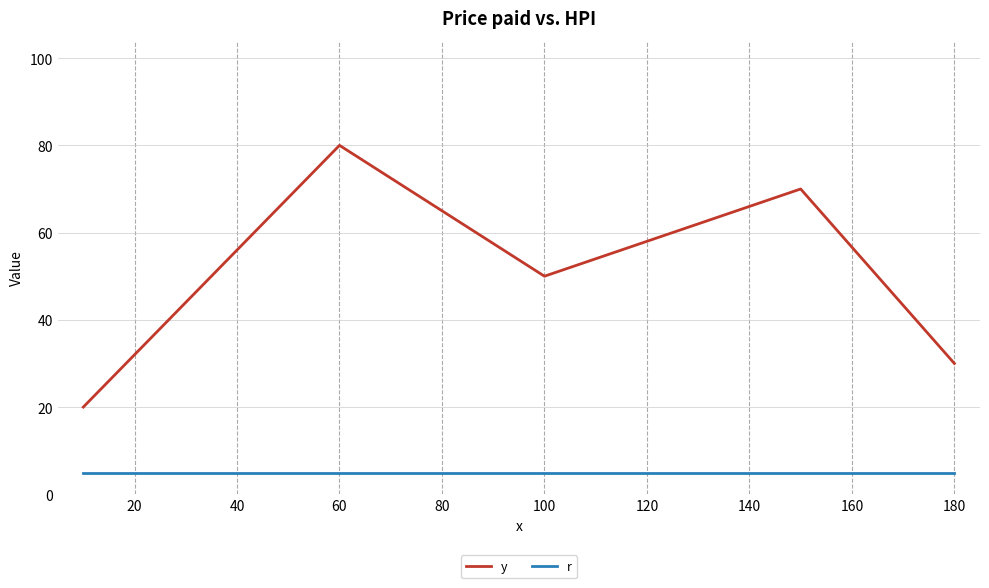

Is this an area chart (filled region under the line)?

No